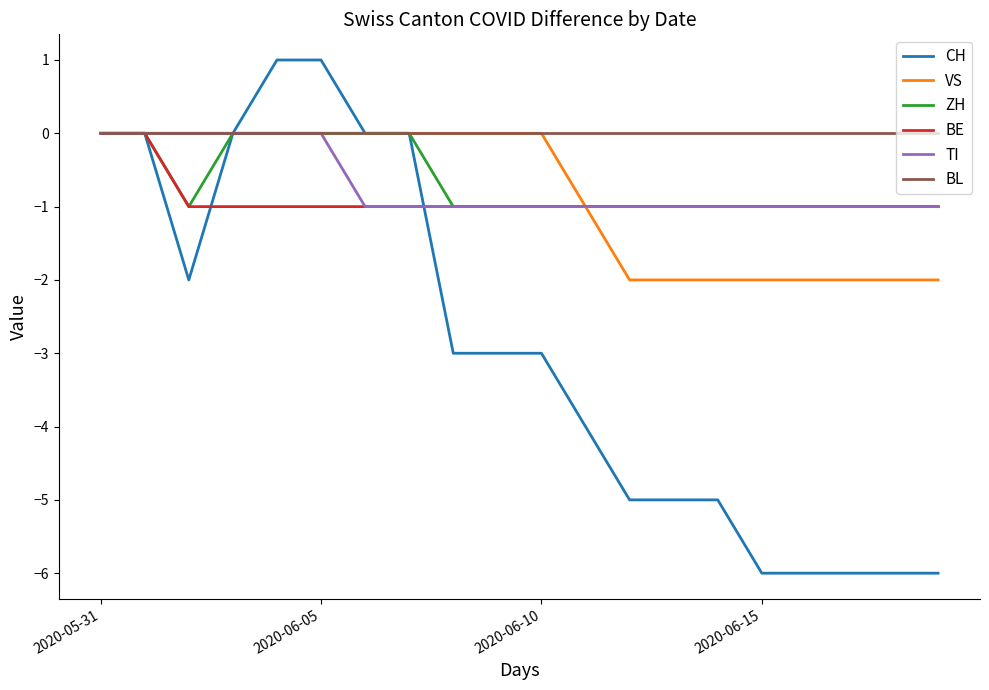

What is the sum of all ZH values?

-13